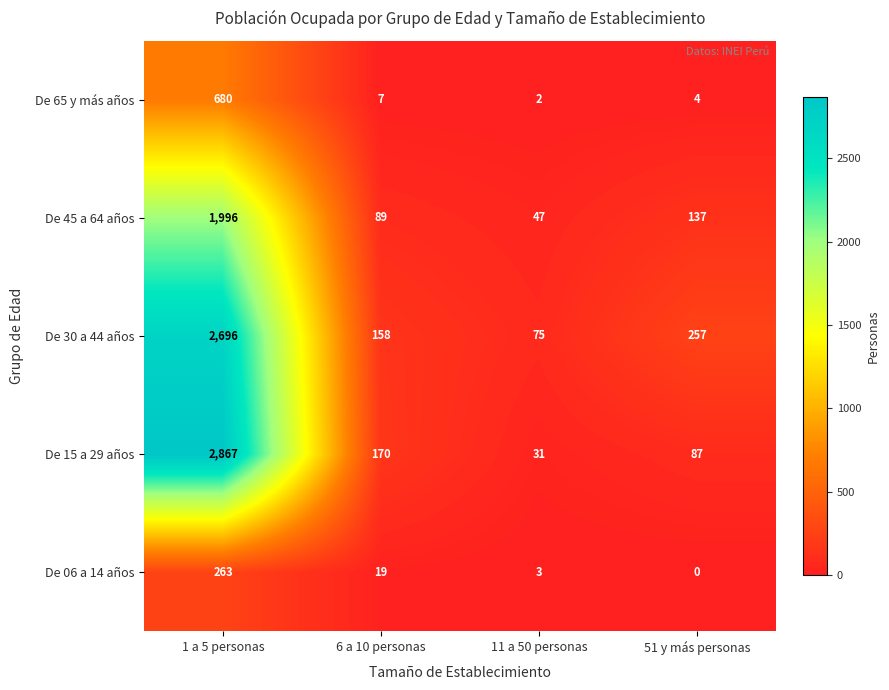

Between 6 a 10 personas and 11 a 50 personas, which series saw the biggest shift?

De 15 a 29 años